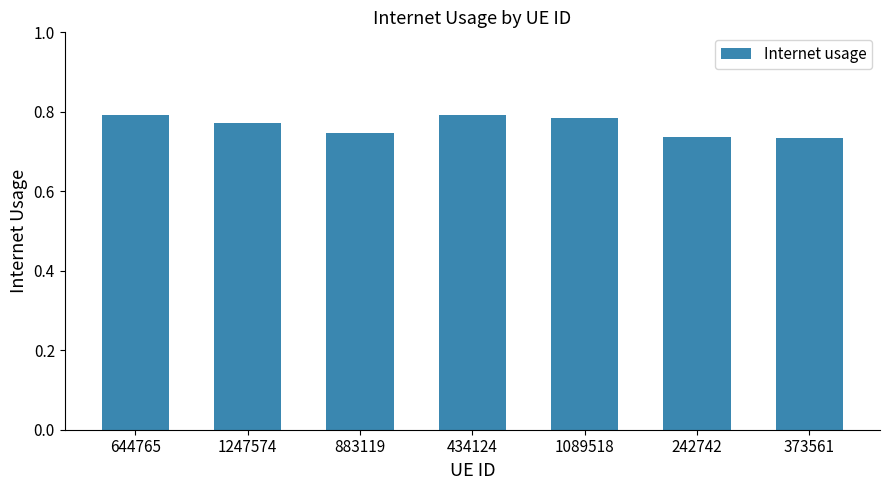

Is it true that the value at 434124 is 0.2?

False